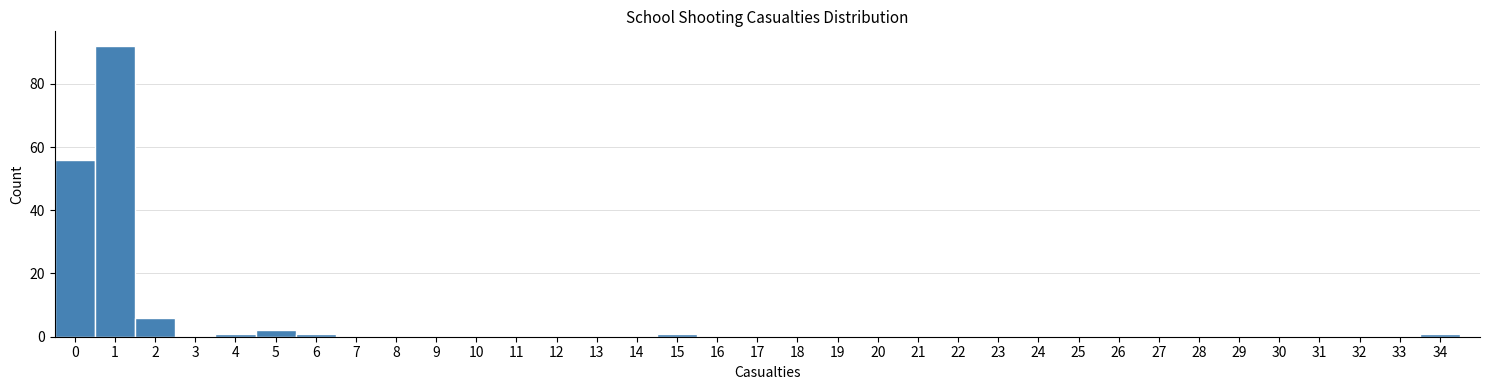

Reading left to right, transcribe this chart: for each bar, give the range it covers on the x-axis and its height. The values are not printed on the chart, so give them approximately, as read against the axis.

-0.5 to 0.5: 56
0.5 to 1.5: 92
1.5 to 2.5: 6
2.5 to 3.5: 0
3.5 to 4.5: under 2
4.5 to 5.5: 2
5.5 to 6.5: under 2
6.5 to 7.5: 0
7.5 to 8.5: 0
8.5 to 9.5: 0
9.5 to 10.5: 0
10.5 to 11.5: 0
11.5 to 12.5: 0
12.5 to 13.5: 0
13.5 to 14.5: 0
14.5 to 15.5: under 2
15.5 to 16.5: 0
16.5 to 17.5: 0
17.5 to 18.5: 0
18.5 to 19.5: 0
19.5 to 20.5: 0
20.5 to 21.5: 0
21.5 to 22.5: 0
22.5 to 23.5: 0
23.5 to 24.5: 0
24.5 to 25.5: 0
25.5 to 26.5: 0
26.5 to 27.5: 0
27.5 to 28.5: 0
28.5 to 29.5: 0
29.5 to 30.5: 0
30.5 to 31.5: 0
31.5 to 32.5: 0
32.5 to 33.5: 0
33.5 to 34.5: under 2